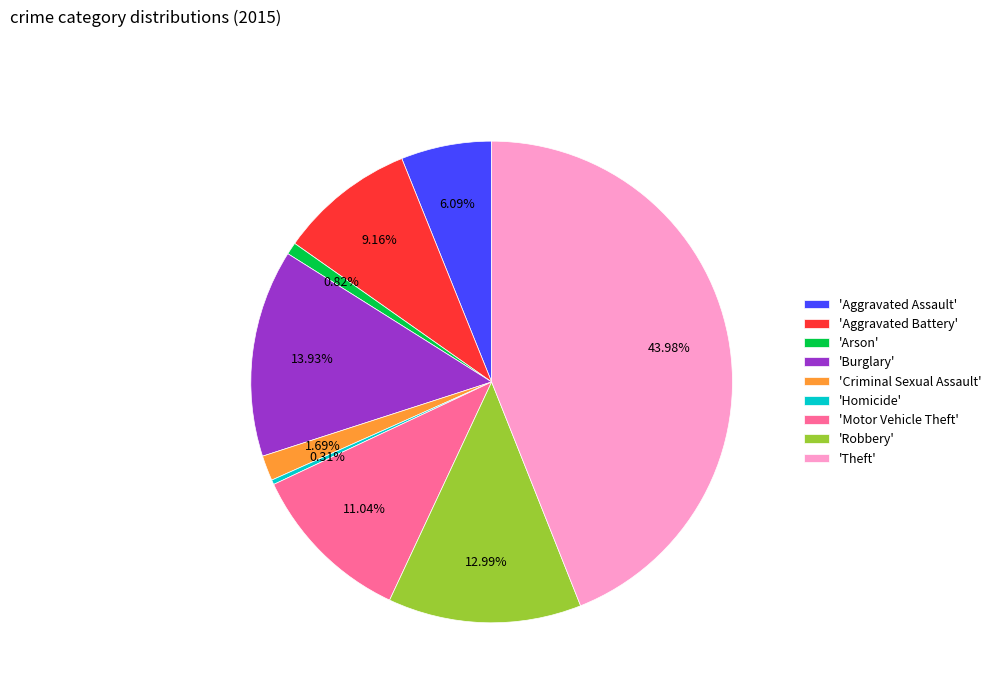

Which slice is the largest?

'Theft'